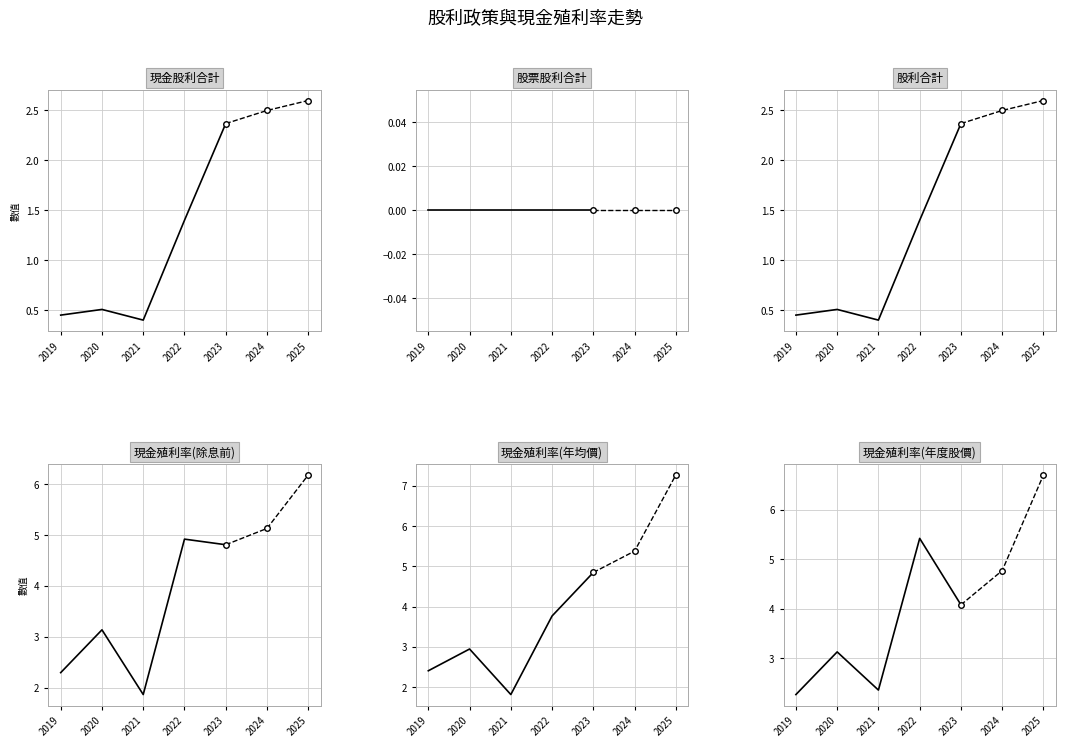

Where is the first local maximum for 現金殖利率(年度股價)?

2020